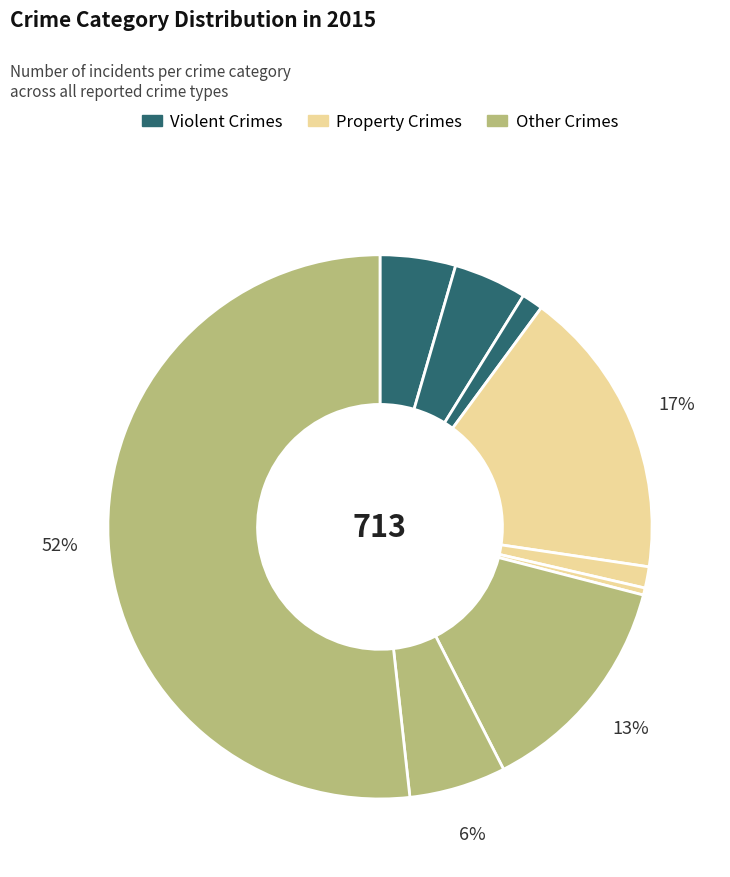

Count the number of slices in the pie.

9